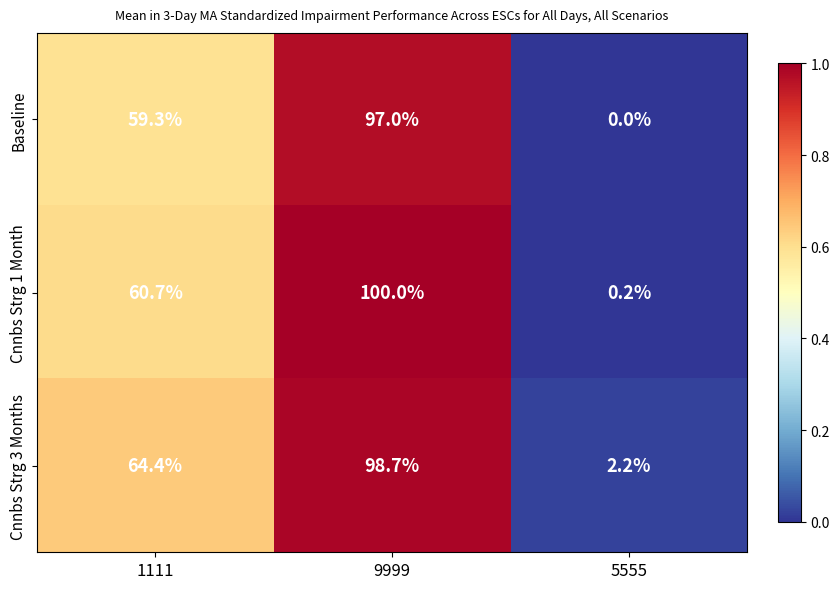

What is the difference between the maximum and minimum values in the Baseline series?

97.0